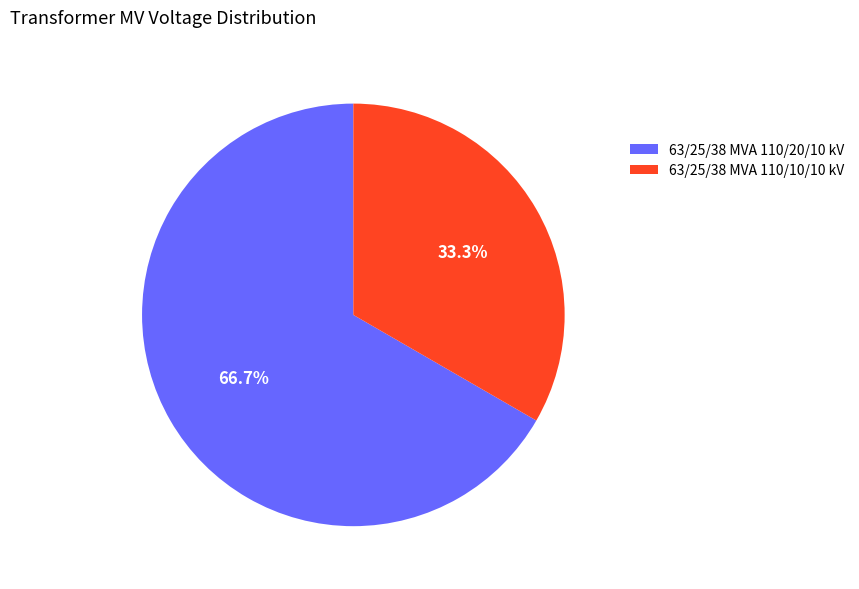

How many segments does this pie chart have?

2